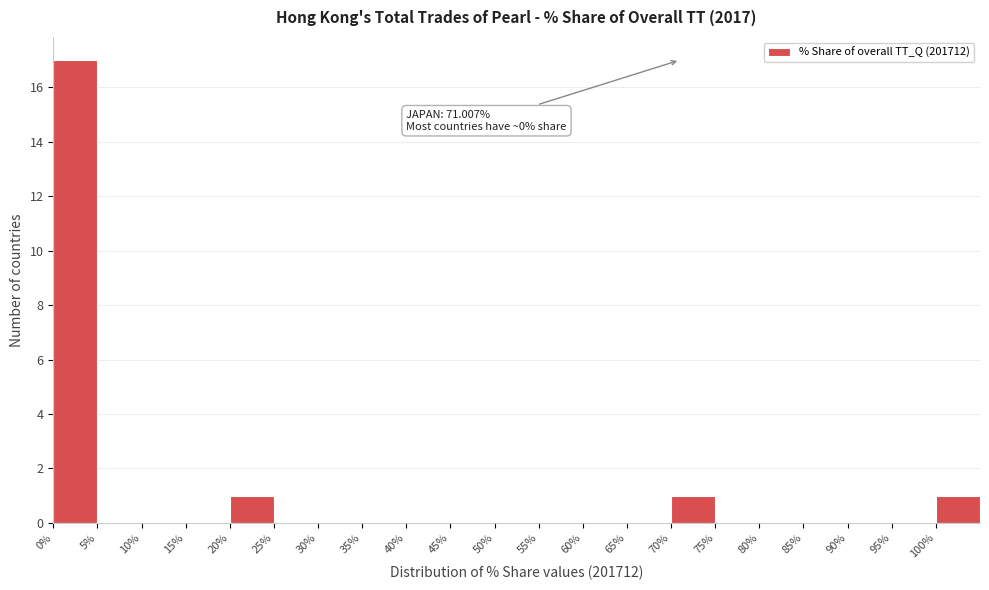

Over which range of the x-axis is the bar tallest?

0 to 5